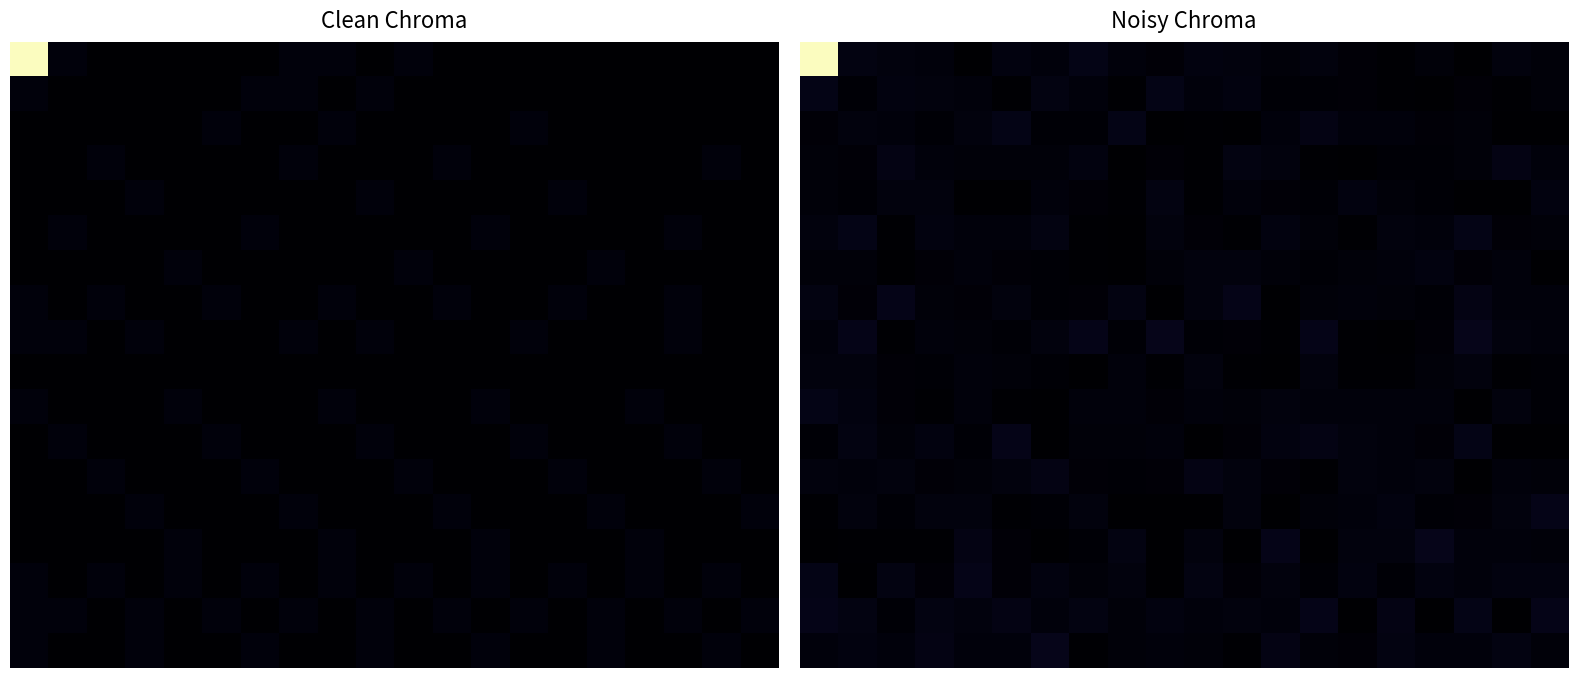

What is the spread (max minus min) of values at 18?

1.8